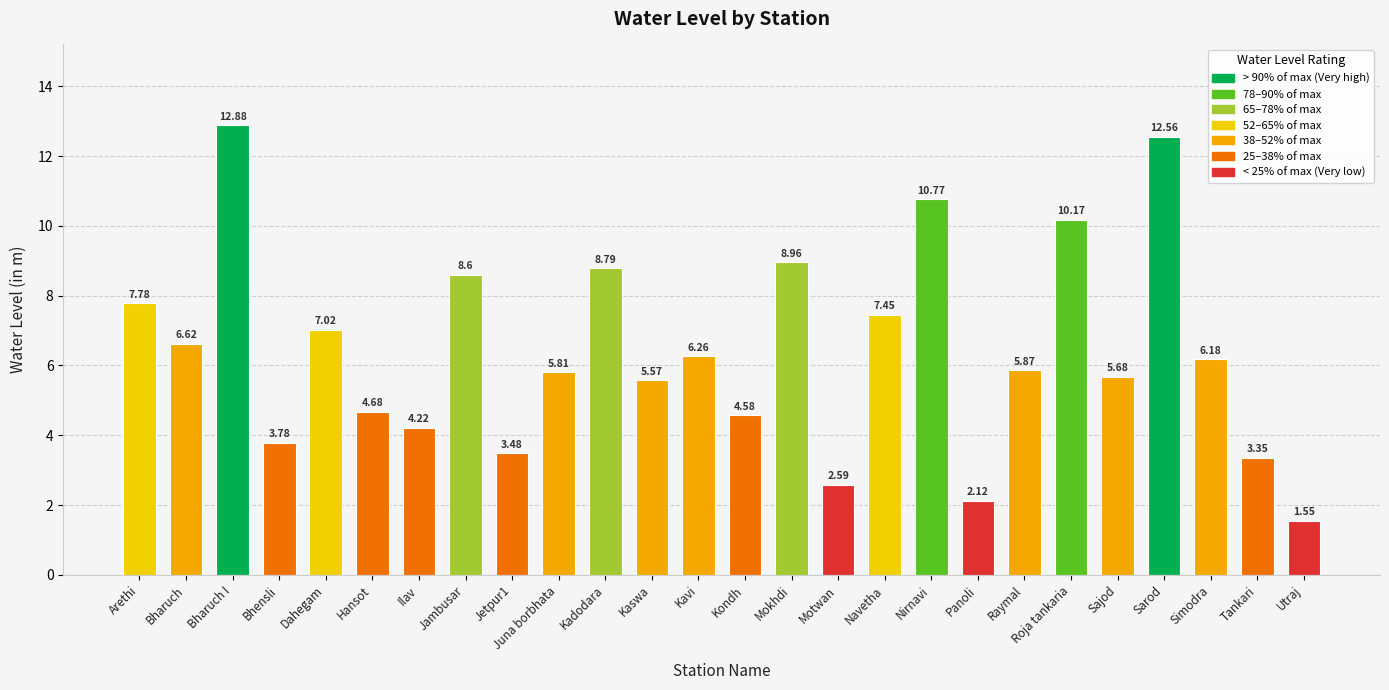

What is the difference between the maximum and second lowest values?

10.8